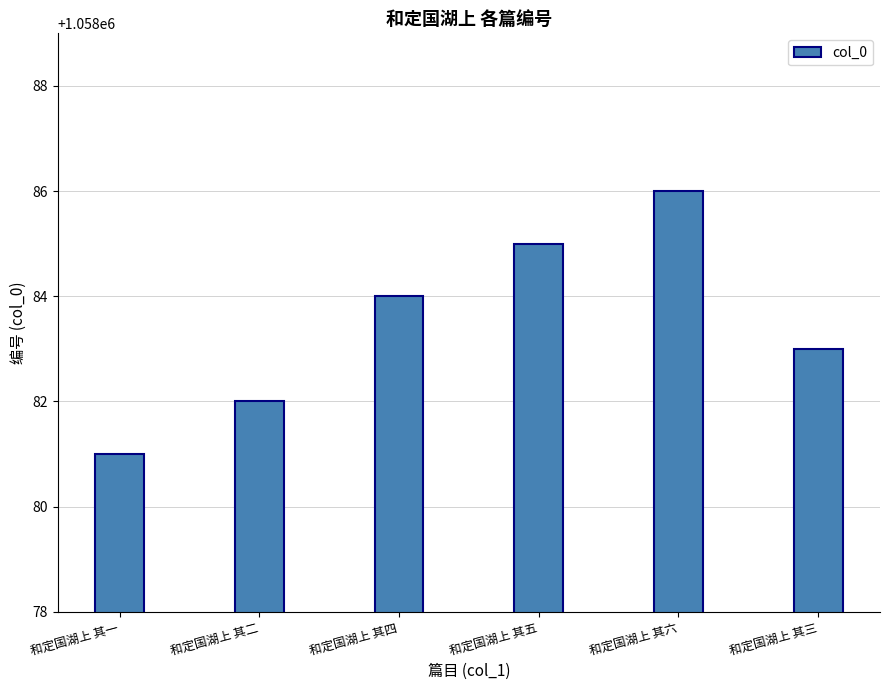

How many bars are there in total?

6